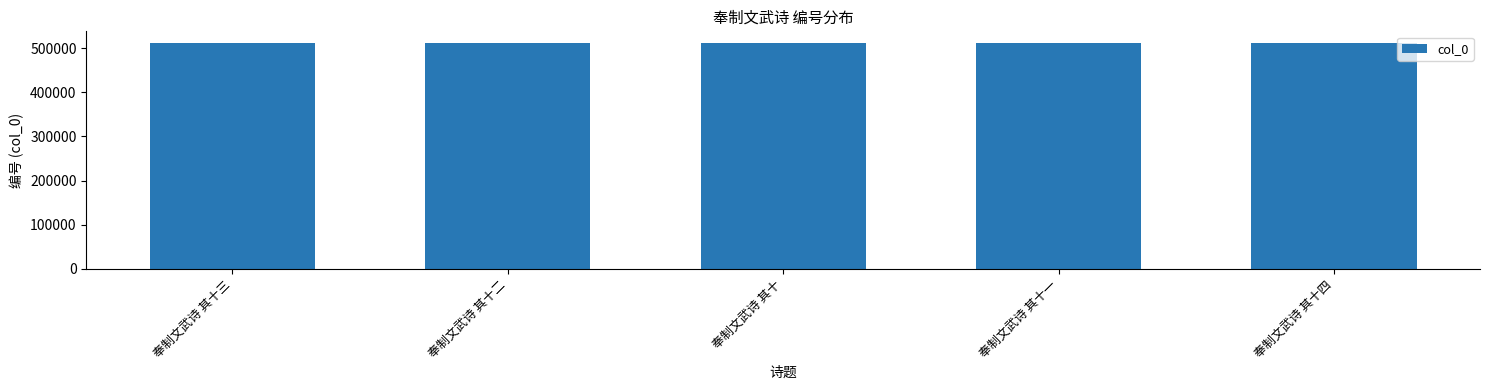

Does the chart contain stacked bars?

No